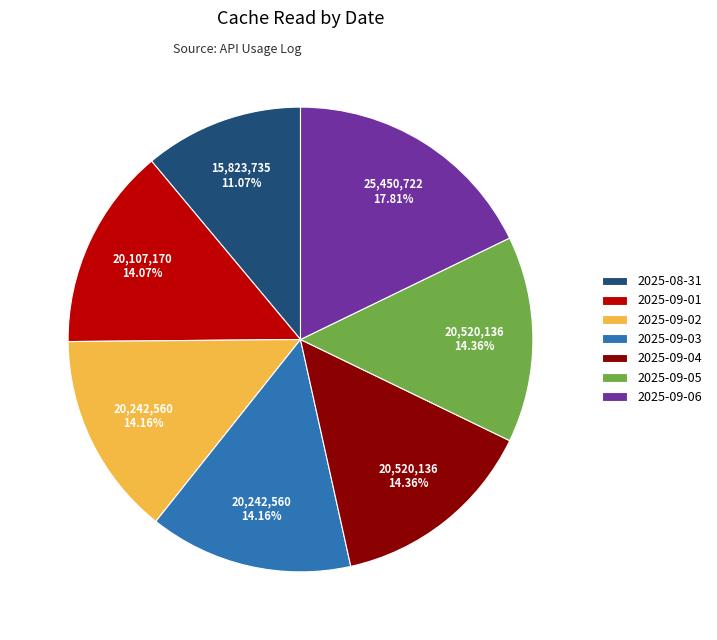

Does 2025-09-02 represent more than half of the total?

No